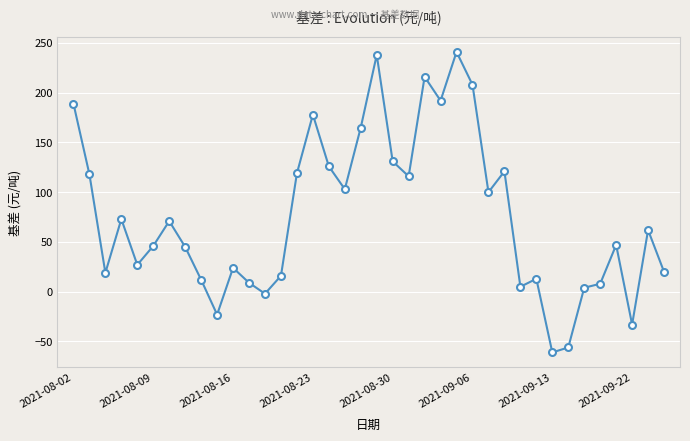

What is the greatest value displayed?

241